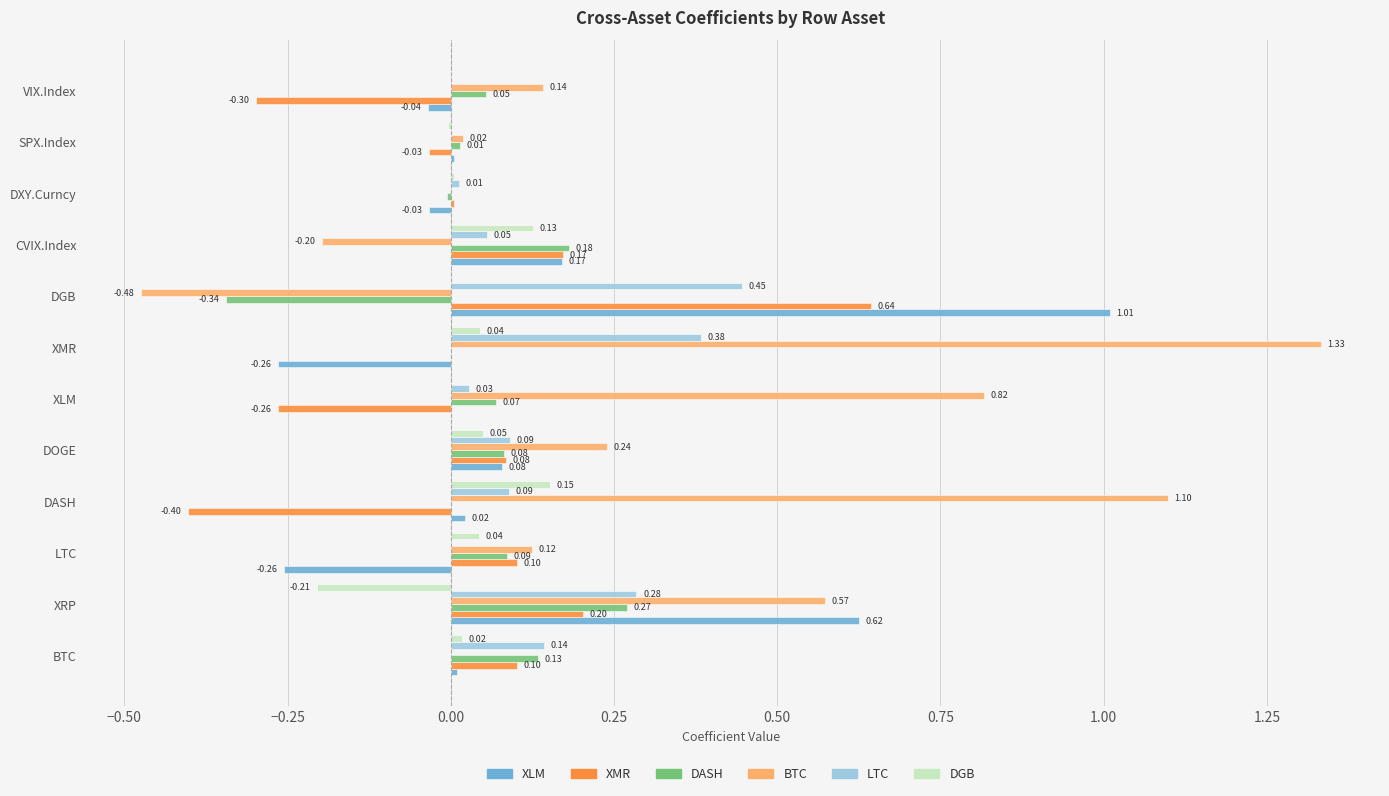

What is the sum of all DASH values?

0.5